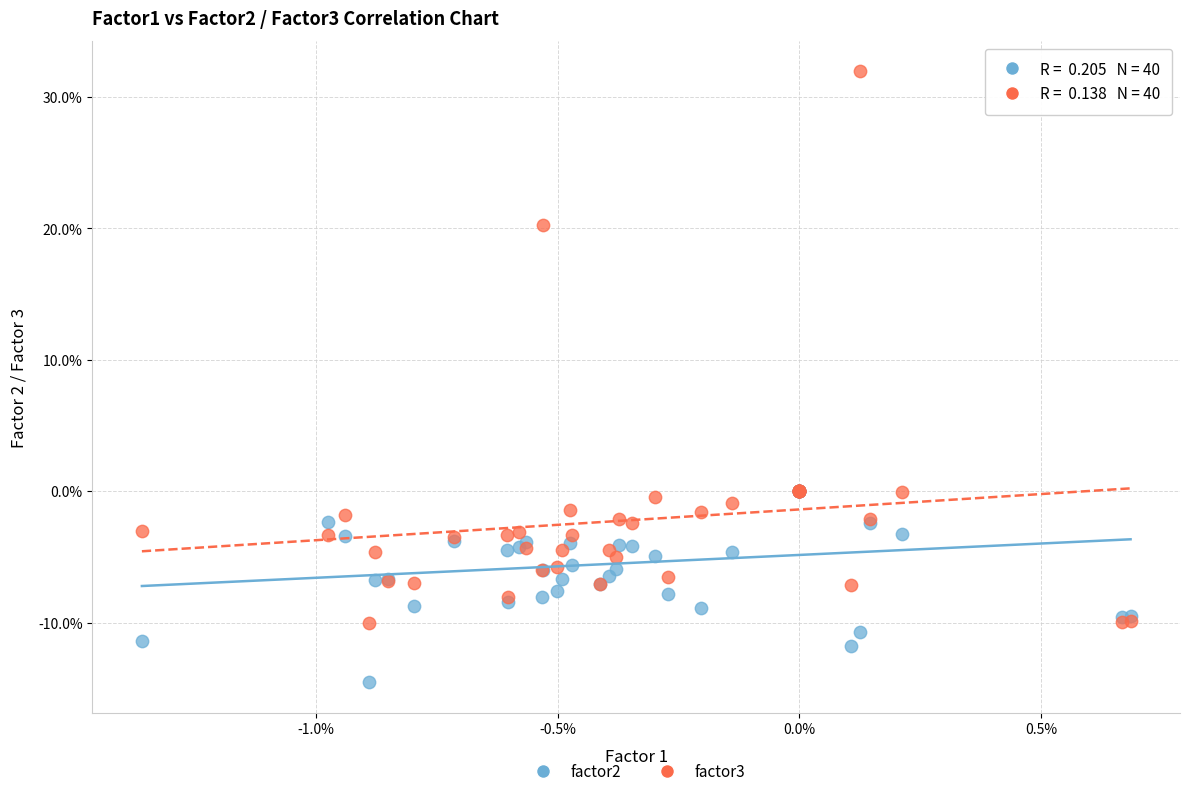

What are all the series names shown in the legend?

factor2, factor3